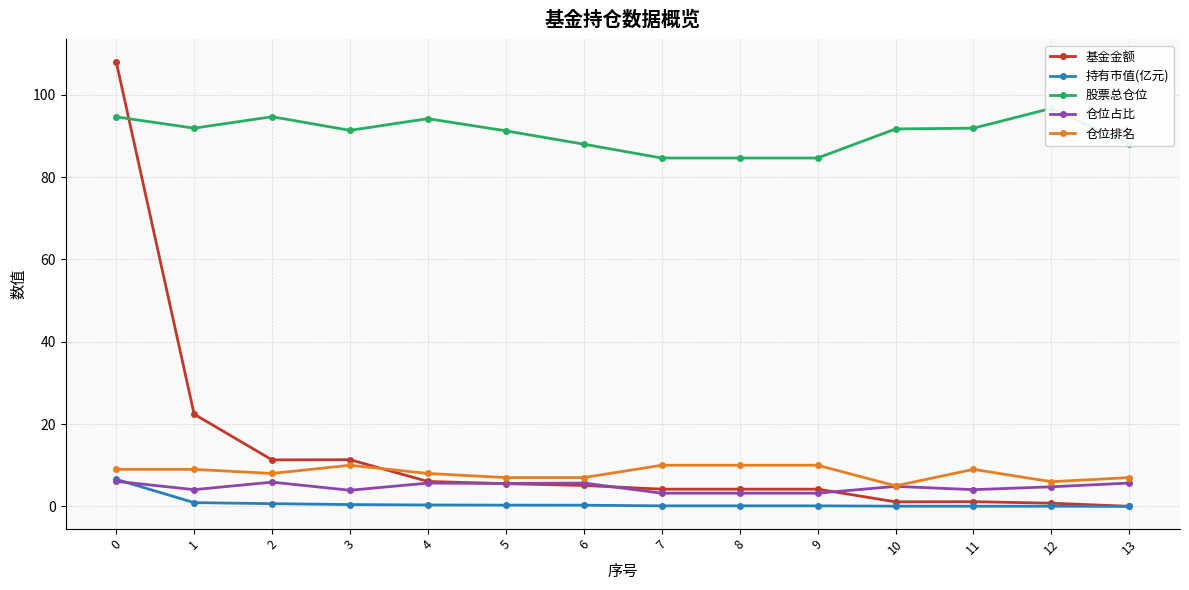

In 基金金额, how many points are lower than both neighbors (excluding endpoints)?

2